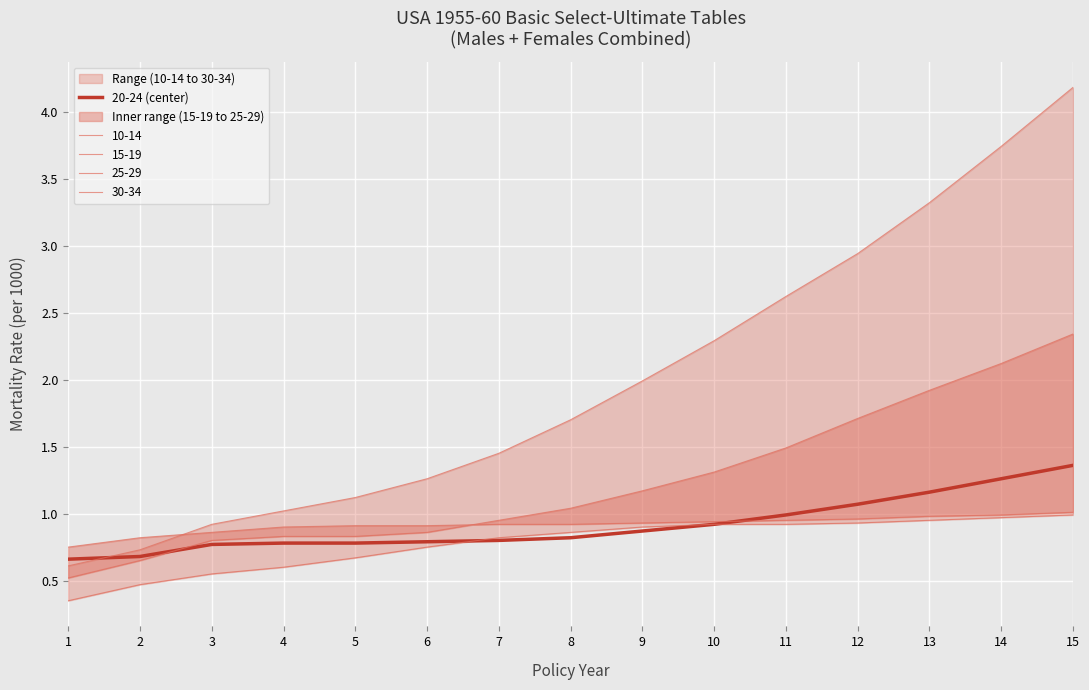

The value of 20-24 (center) at 10 is 0.3. True or false?

False